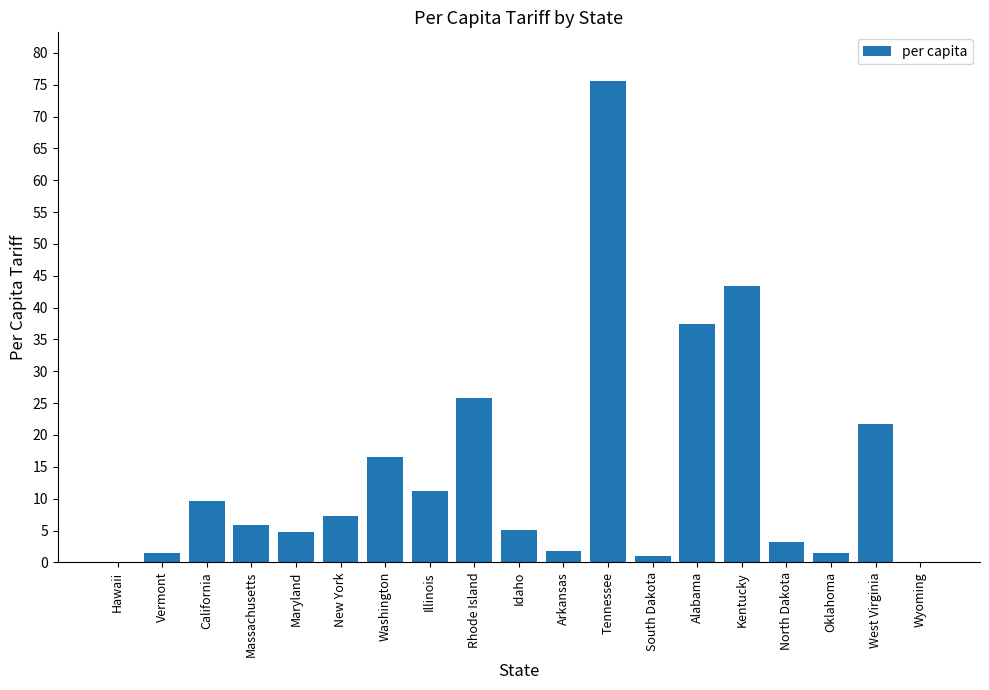

What is the sum of all values?

273.6